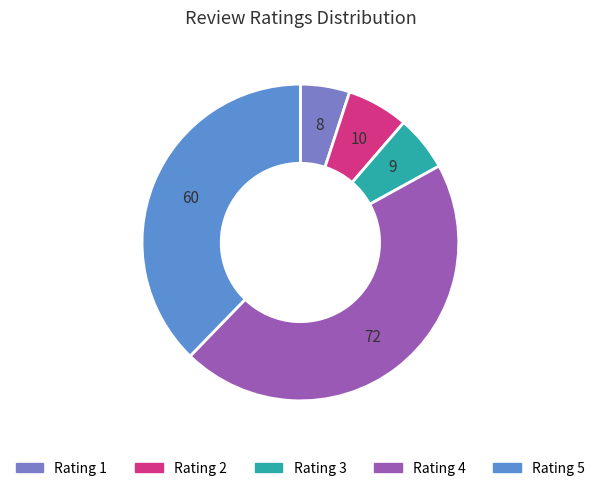

What is the total percentage of Rating 3 and Rating 5?

43.4%